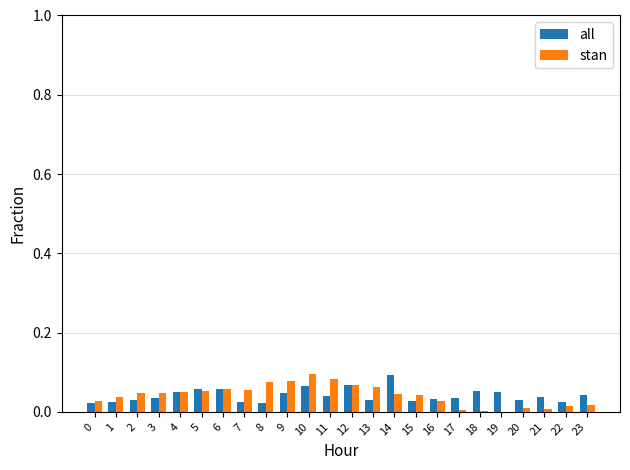

Is the value of stan at 17 greater than the value of all at 12?

No